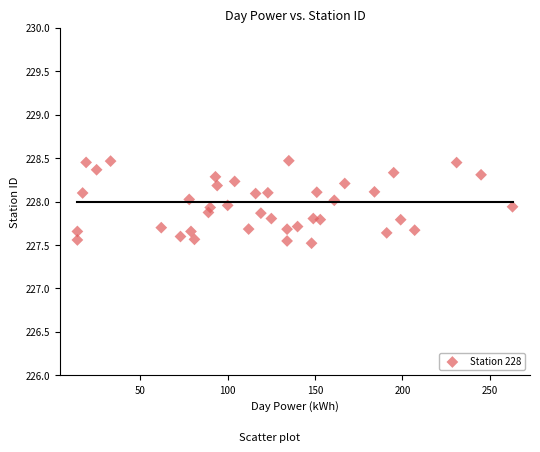

What is the range of Y values (max minus min)?

0.9